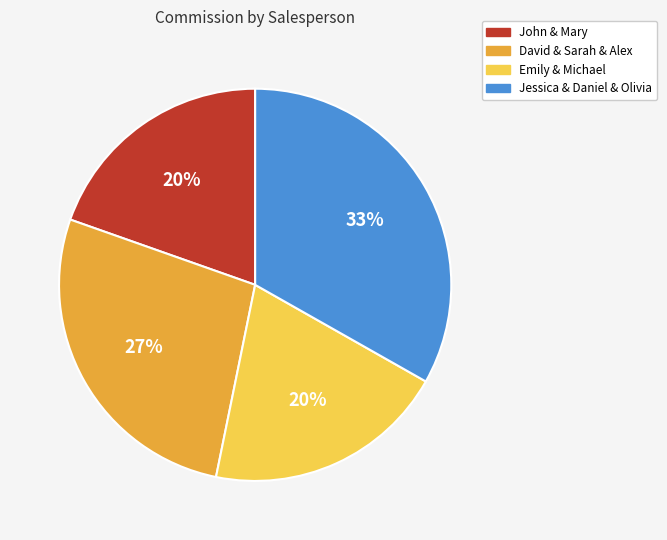

Count the number of slices in the pie.

4